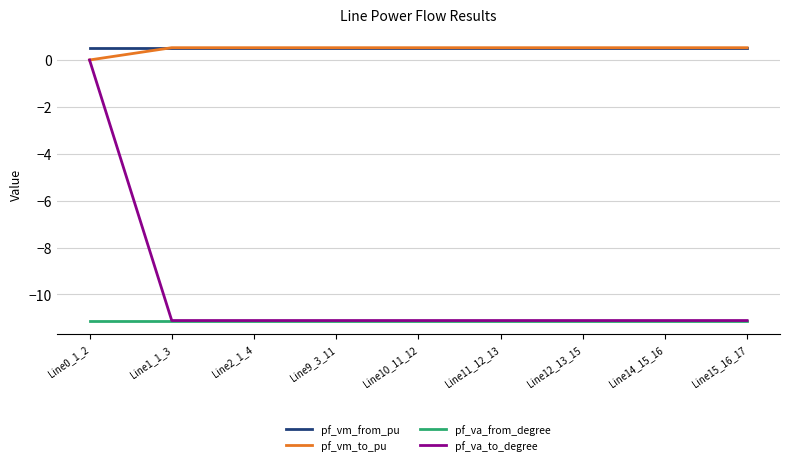

What position from the right is Line2_1_4?

7